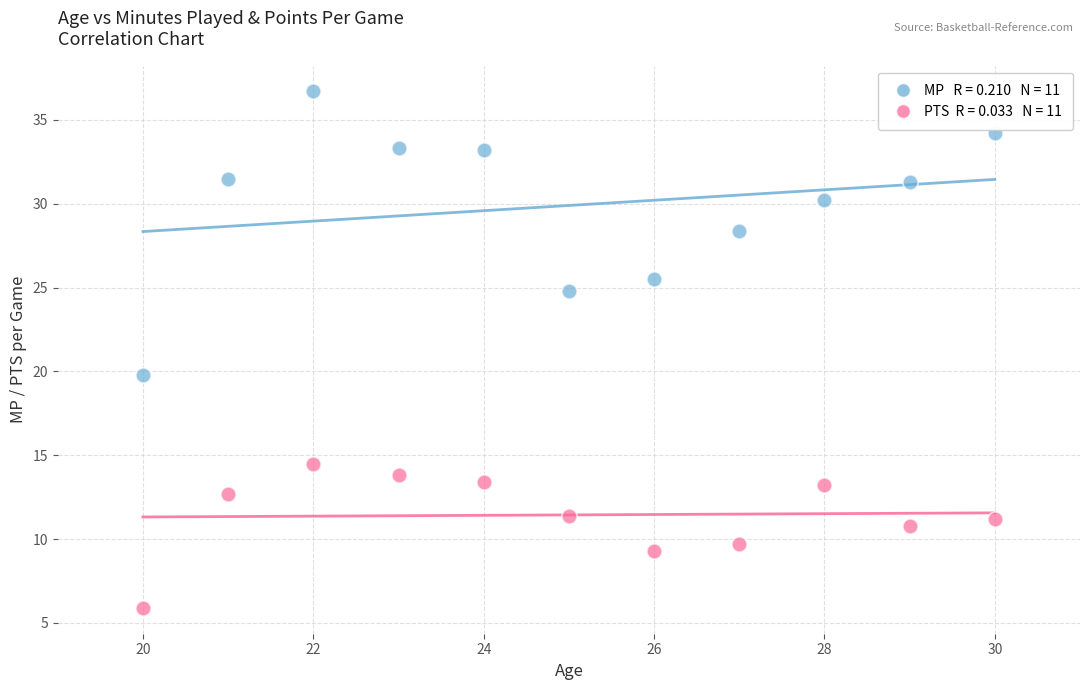

Across all series, what Y value is closest to 21?

19.8